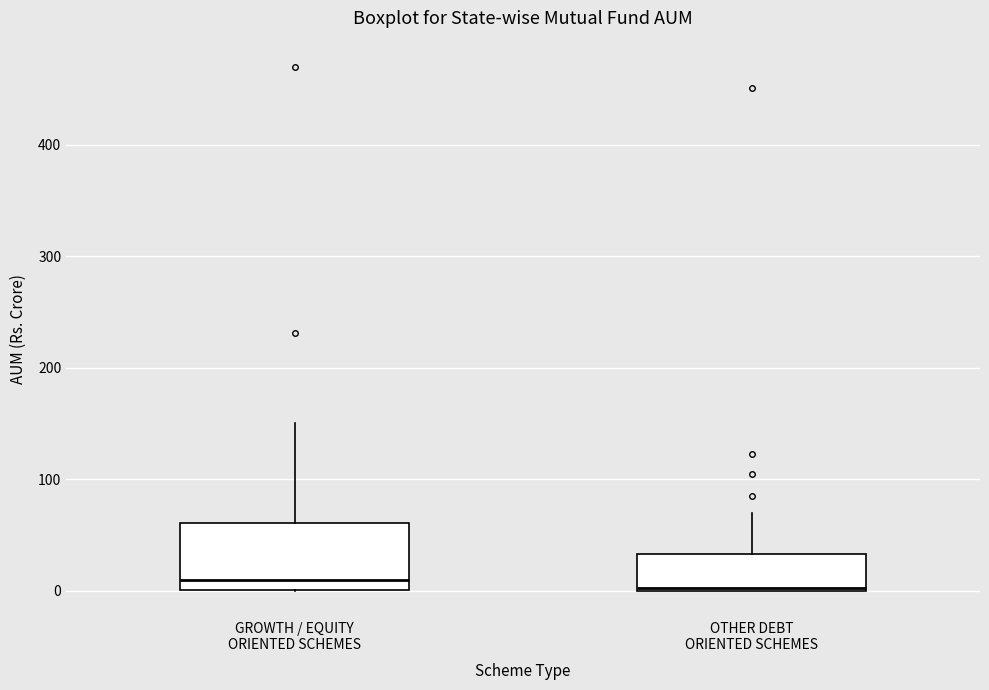

Reading left to right, transcribe this box plot: for each box, give where its median line is, the range the box spans, and where its two whiskers end, as read against the y-axis. The values are not printed on the chart, so give them approximately, as read against the axis.

GROWTH / EQUITY ORIENTED SCHEMES: median 10, box 0 to 60, whiskers 0 to 150
OTHER DEBT ORIENTED SCHEMES: median 0, box 0 to 30, whiskers 0 to 70